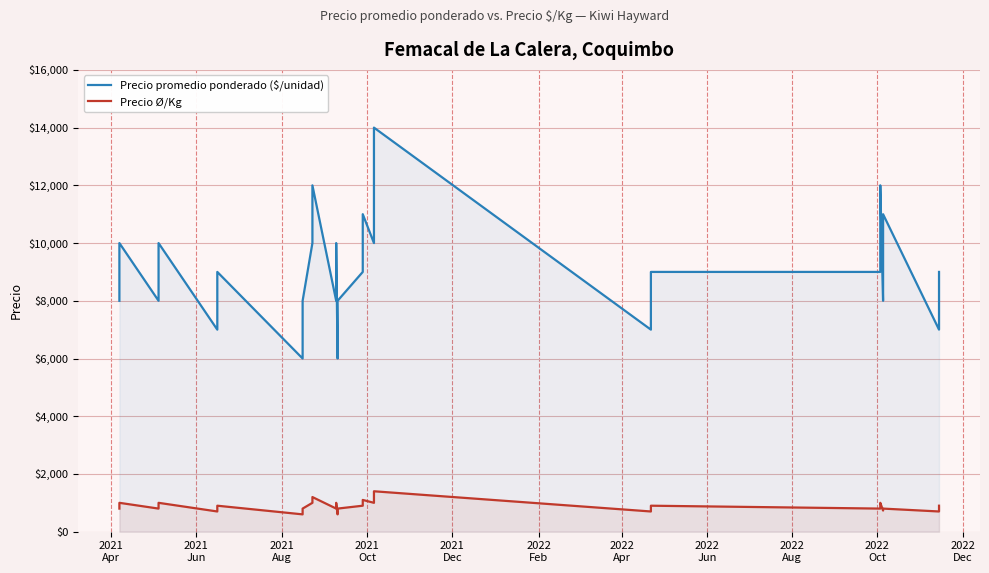

What is the maximum value for Precio promedio ponderado ($/unidad)?

14000